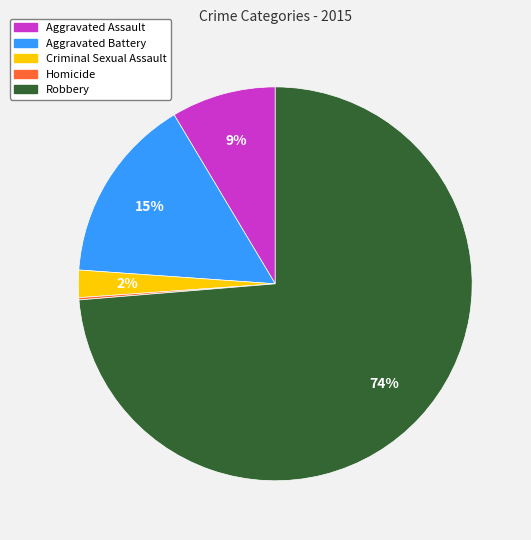

Is there any slice that represents more than half of the pie?

Yes